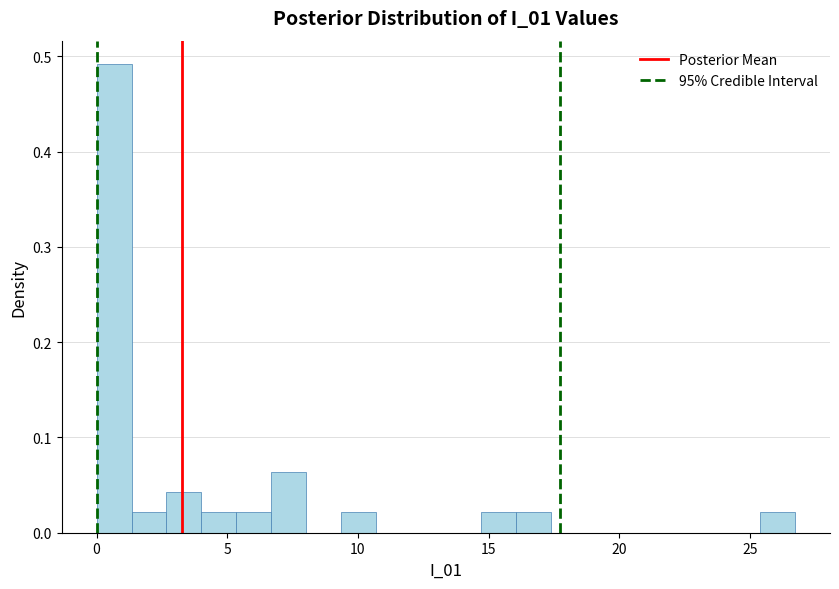

Around what value on the x-axis is the tallest bar? Give the approximate position of its centre, as read against the axis.

0.5